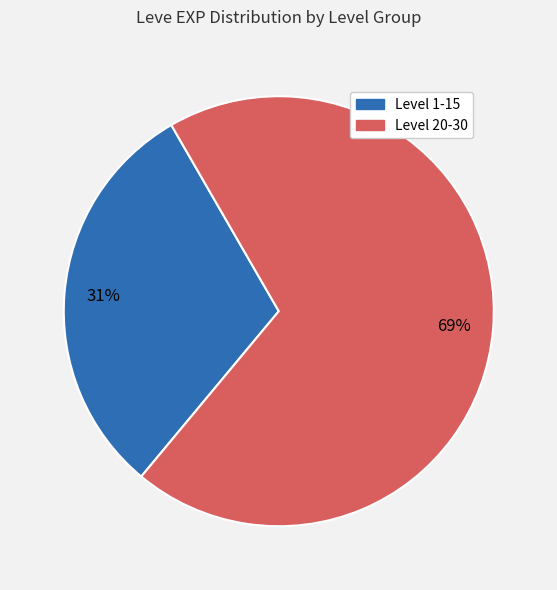

Is there a majority slice in this chart?

Yes